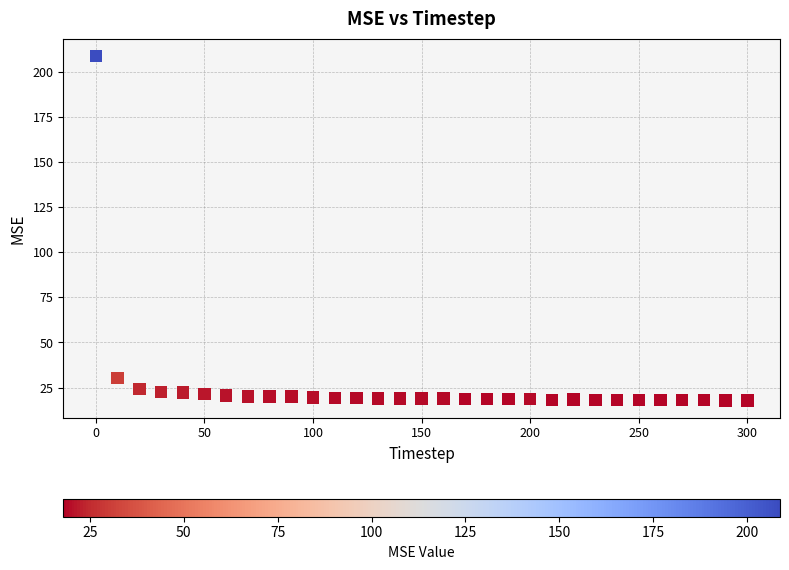

What is the range of Y values (max minus min)?

190.9